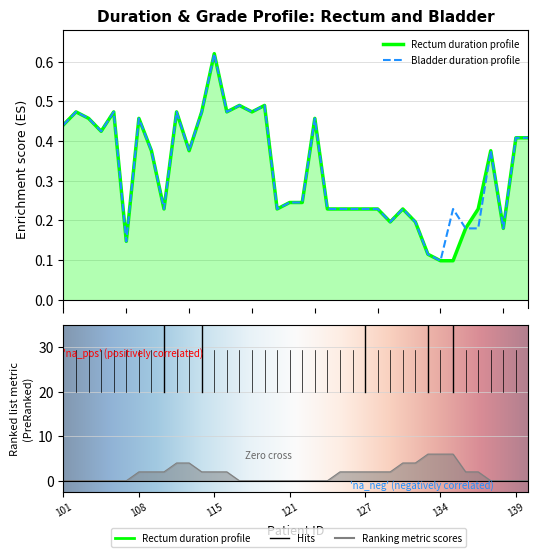

What is the maximum value shown in the chart?

0.6